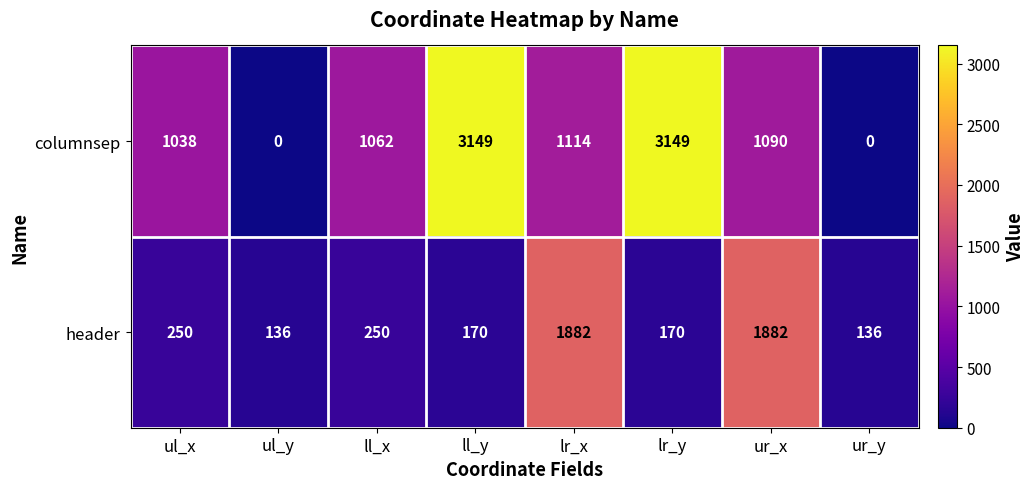

Where does the columnsep series first go above 1090?

ll_y